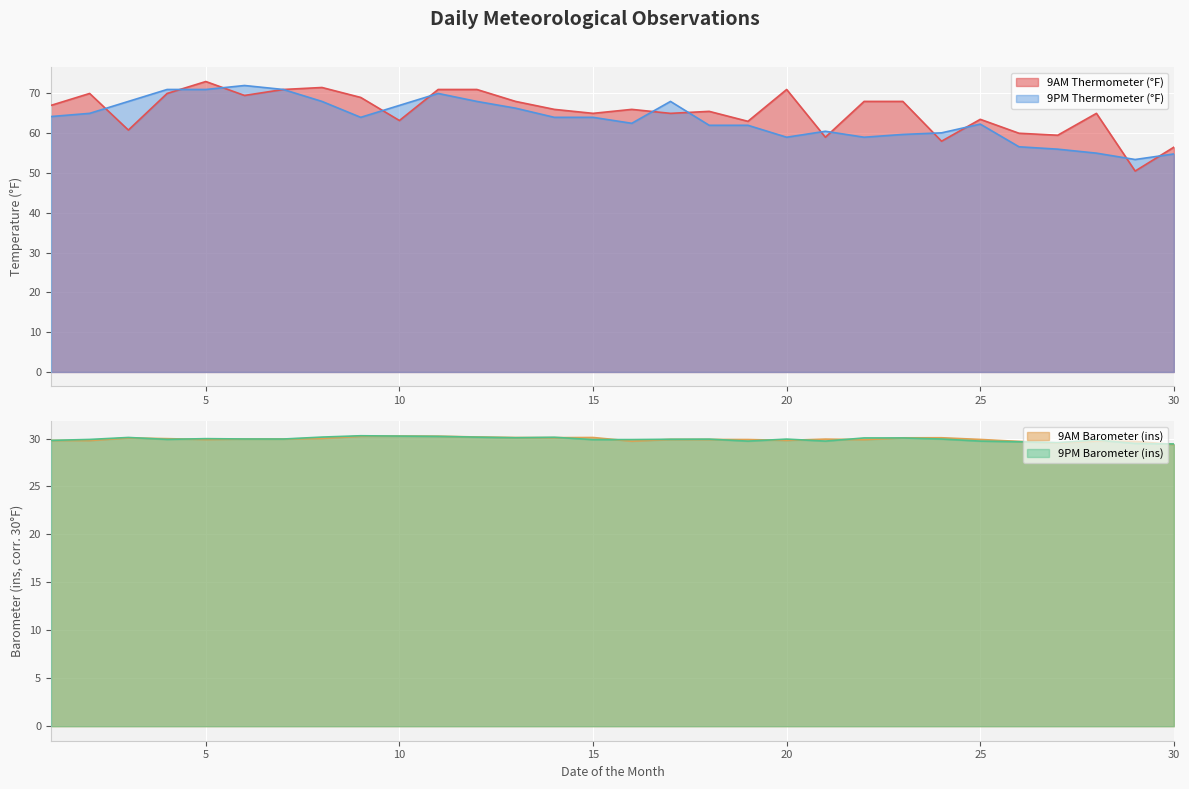

How many values in the 9AM Thermometer (°F) series exceed 66?

14